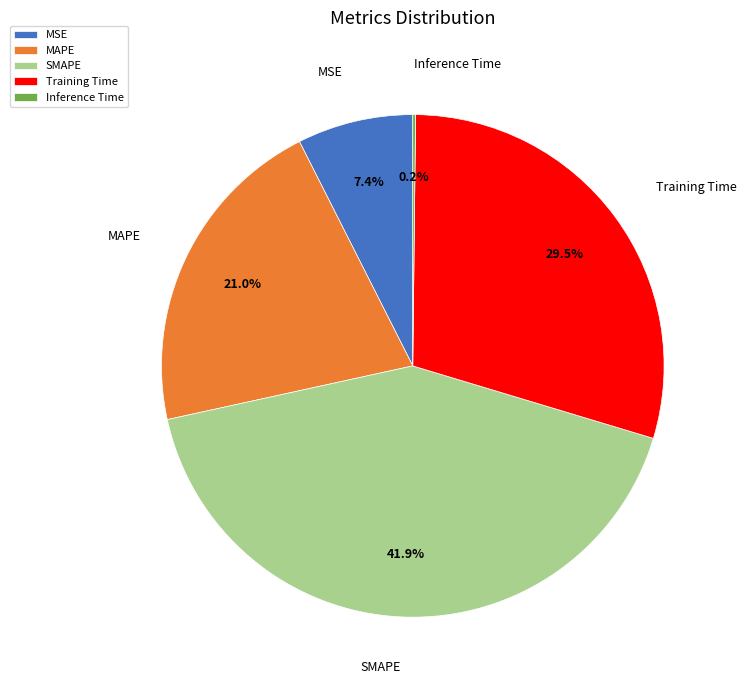

To the nearest percent, what percentage of the pie is SMAPE?

42%